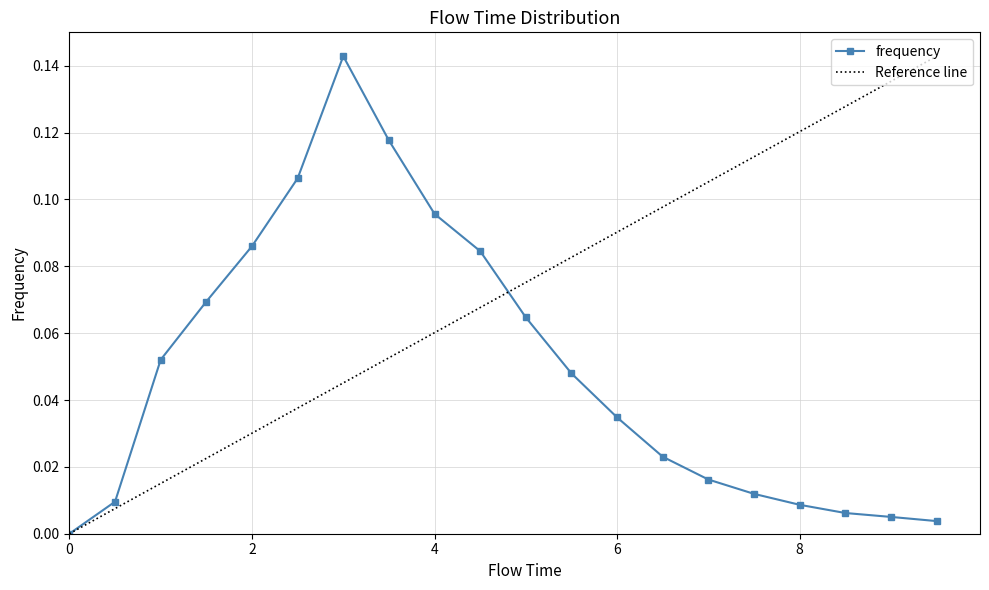

What is the maximum value shown in the chart?

0.1